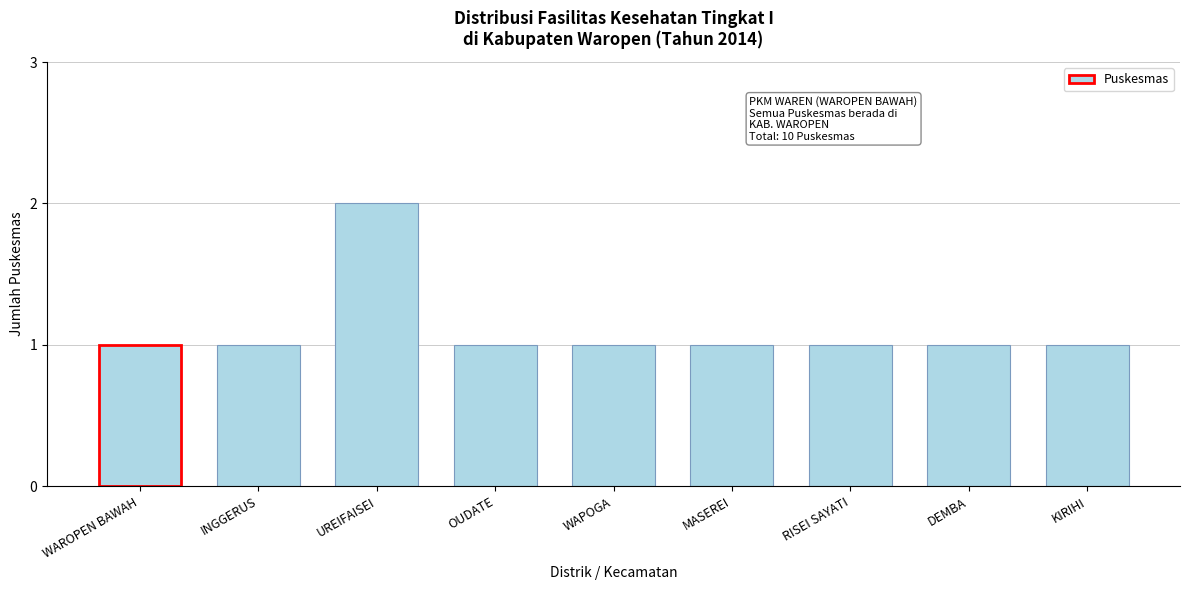

Reading right to left, list all the values displayed in this chart.

KIRIHI=1	DEMBA=1	RISEI SAYATI=1	MASEREI=1	WAPOGA=1	OUDATE=1	UREIFAISEI=2	INGGERUS=1	WAROPEN BAWAH=1